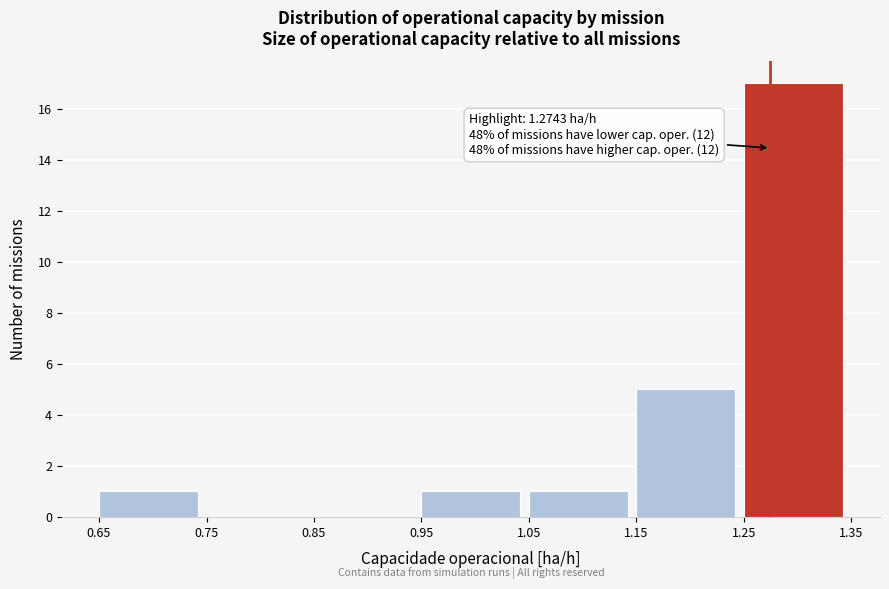

Which range on the x-axis has the tallest bar?

1.25 to 1.35